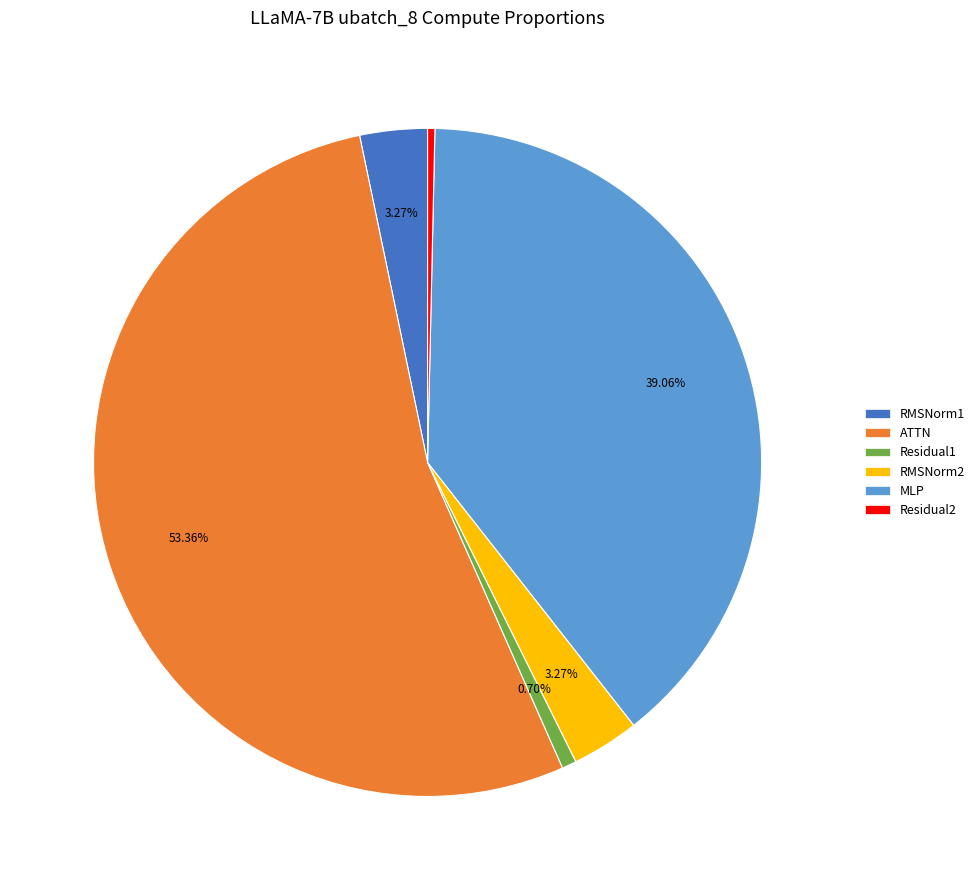

Which slice is the largest?

ATTN